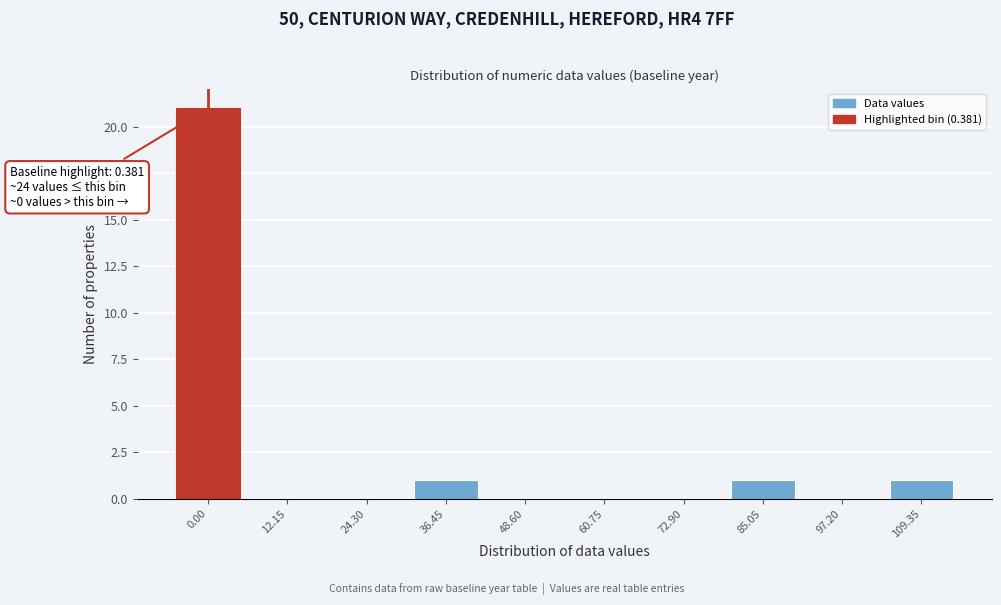

Reading left to right, transcribe all the data shown in this chart.

0.00=21	12.15=0	24.30=0	36.45=1	48.60=0	60.75=0	72.90=0	85.05=1	97.20=0	109.35=1